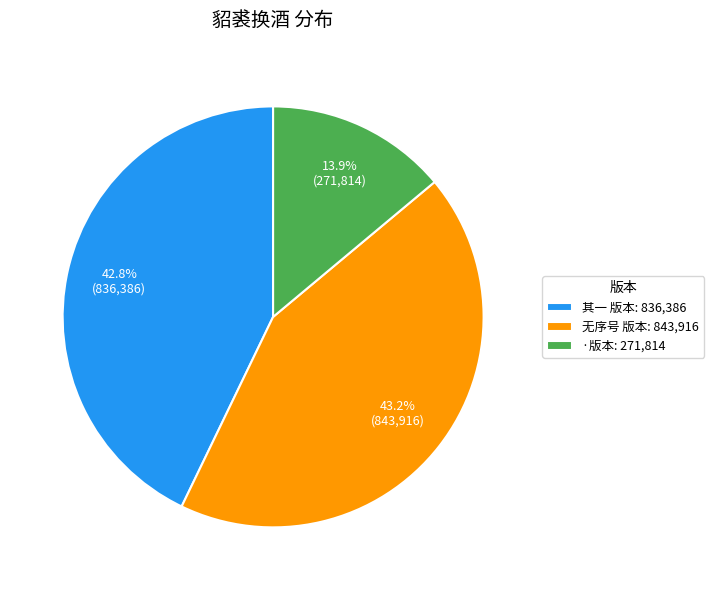

How many segments does this pie chart have?

3